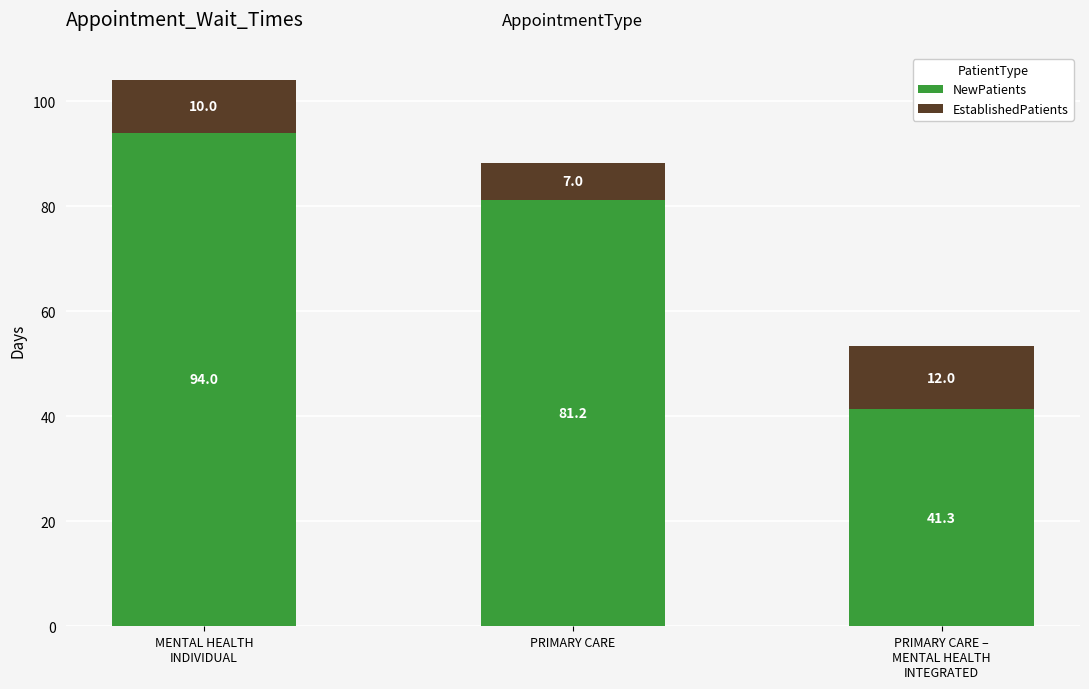

What is the total value across all series at MENTAL HEALTH
INDIVIDUAL?

104.0